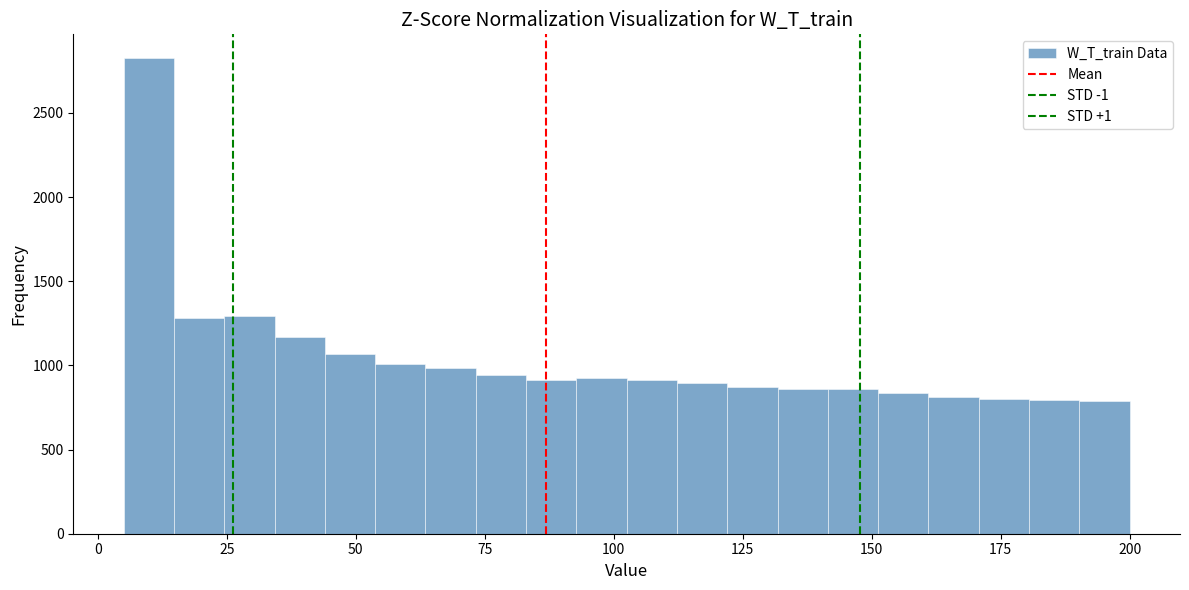

Around what value on the x-axis is the tallest bar? Give the approximate position of its centre, as read against the axis.

10